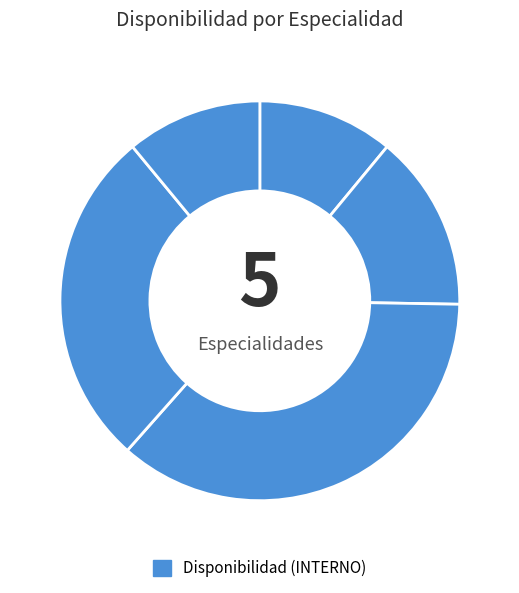

How many segments does this pie chart have?

5